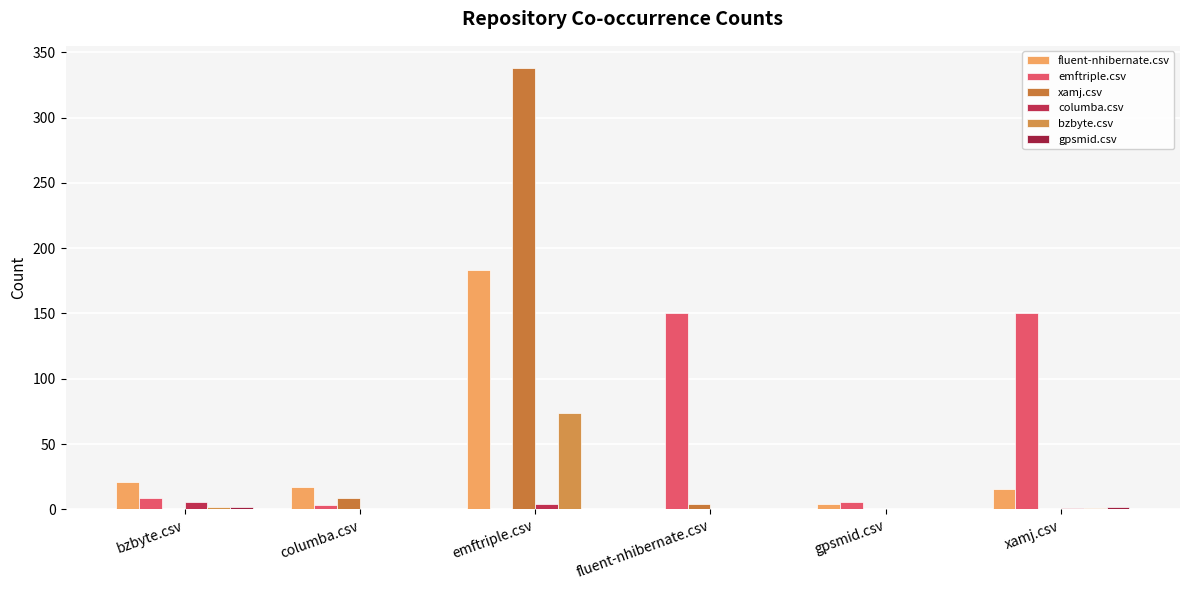

What position from the right is xamj.csv?

1